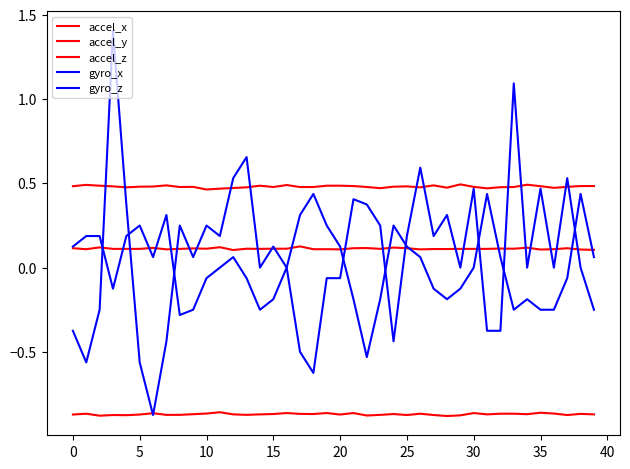

Does the chart have visible grid lines?

No